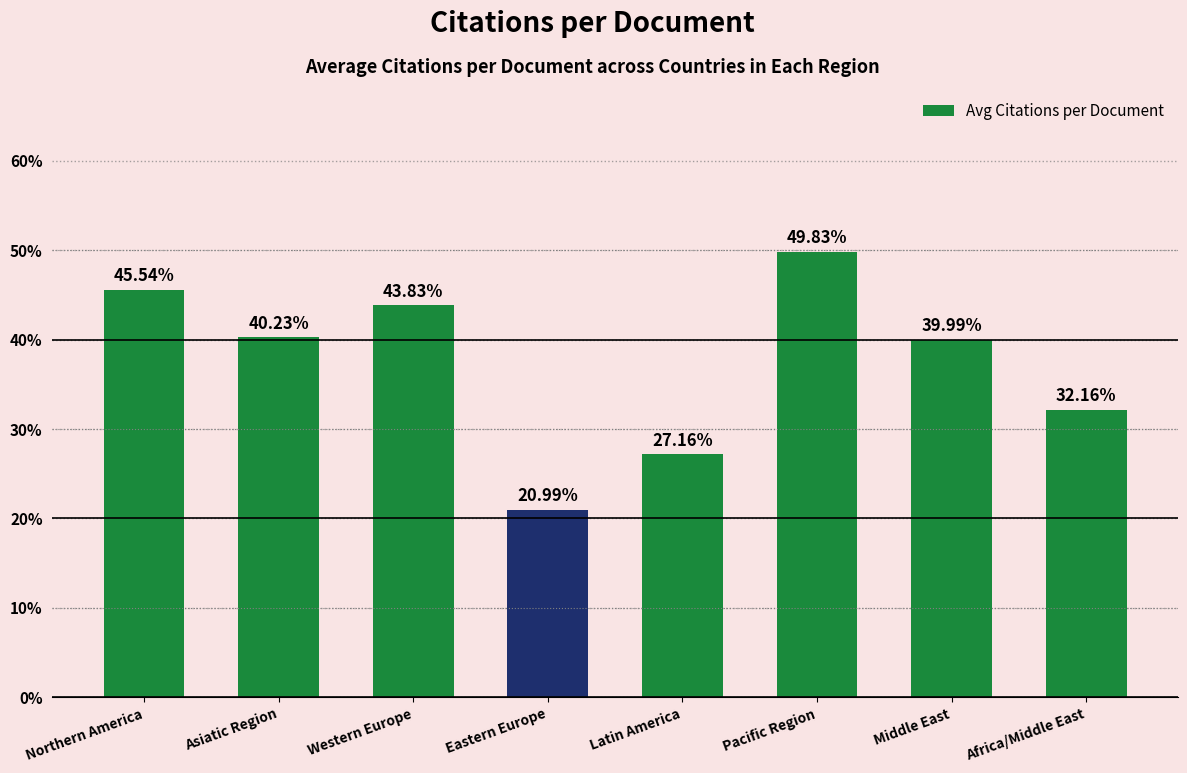

Which category has the highest value across all series?

Pacific Region